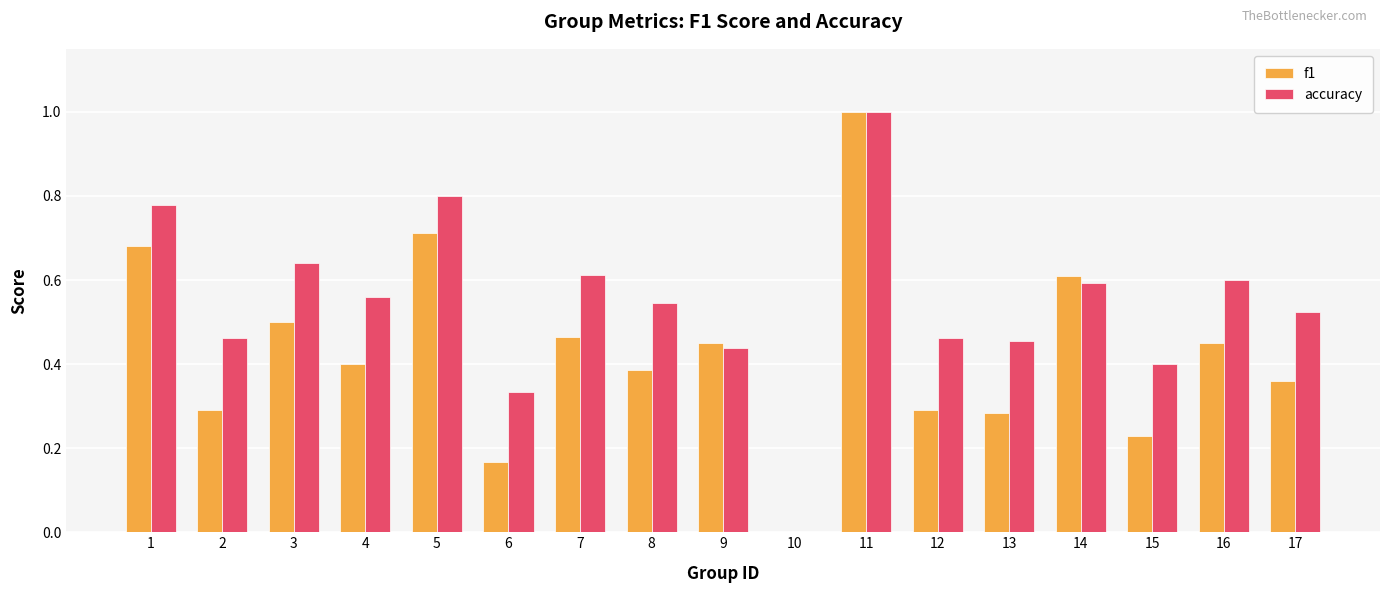

What is the sum of the accuracy values at 8 and 14?

1.1